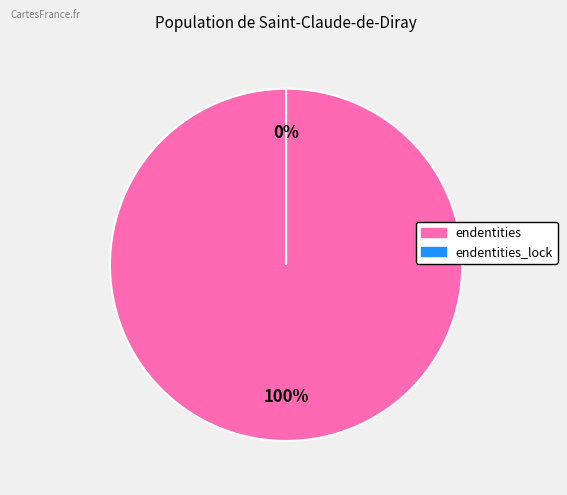

True or false: endentities_lock accounts for 15% of the total.

False